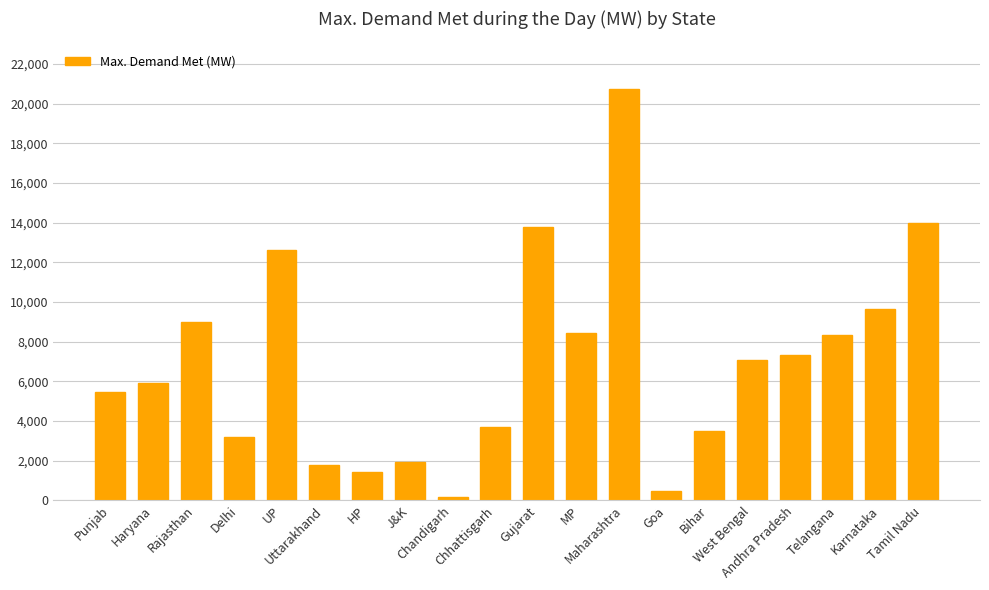

Which label corresponds to the largest value in the chart?

Maharashtra